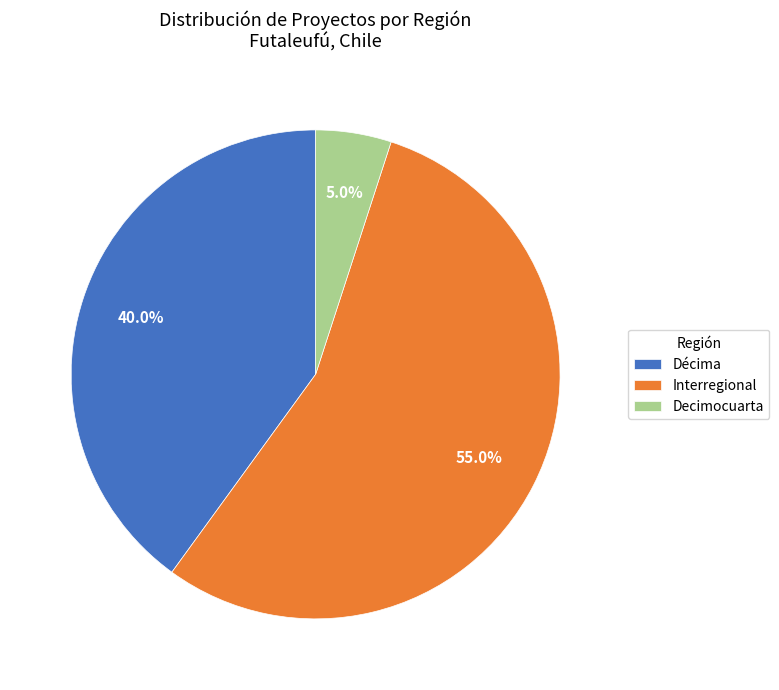

What is the largest slice in the pie chart?

Interregional